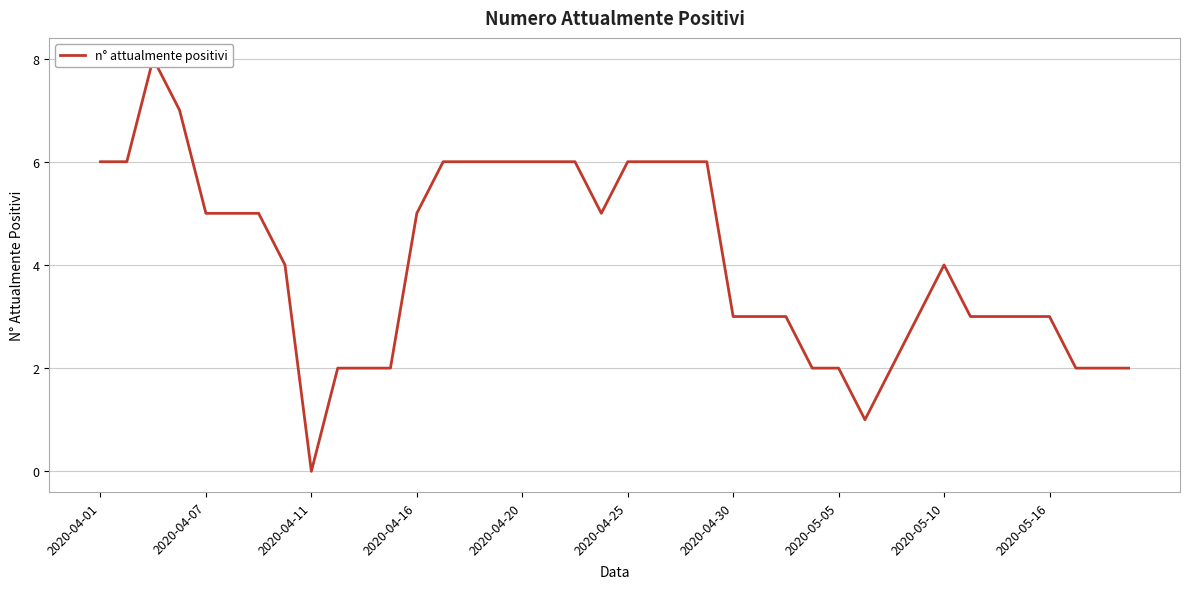

Which has a higher value, 12 or 23?

23